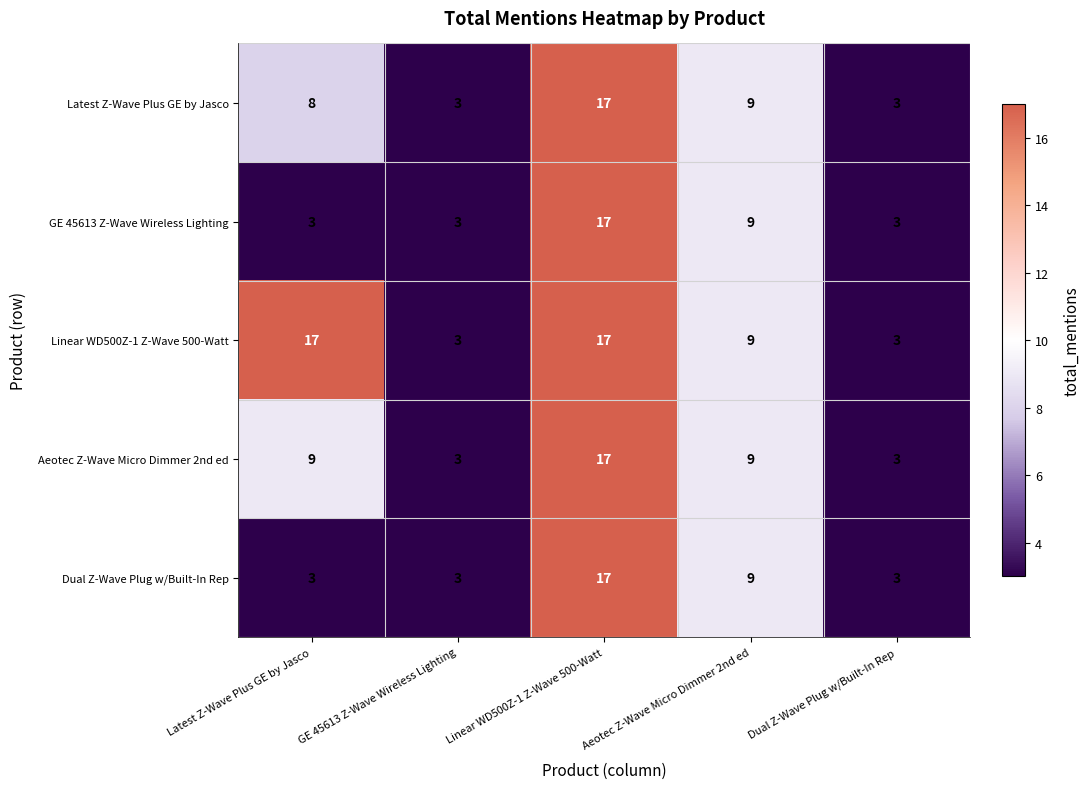

What is the difference between the maximum and minimum values in the Linear WD500Z-1 Z-Wave 500-Watt series?

14